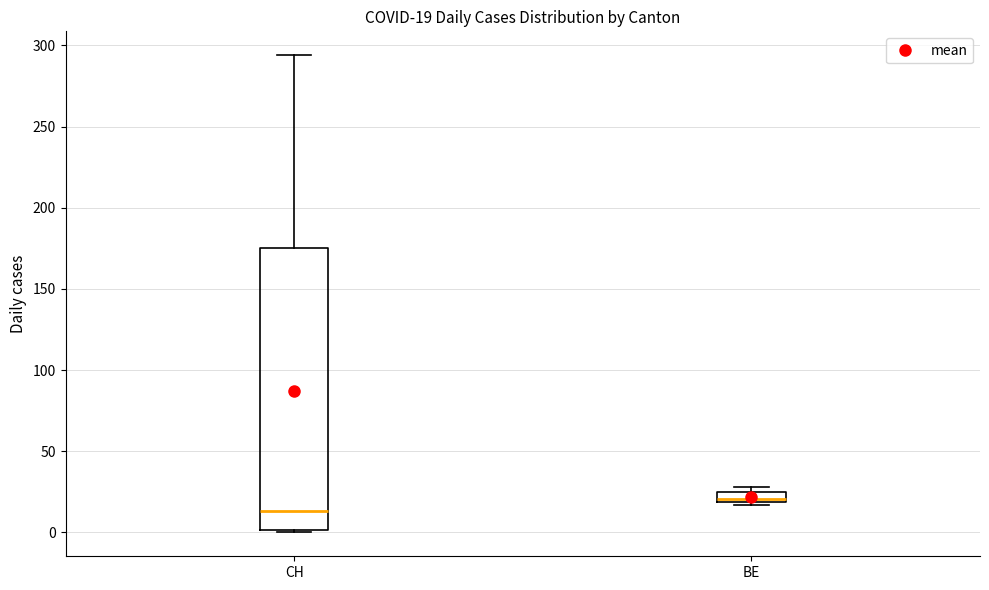

Comparing the boxes themselves (not the whiskers), which one is the tallest?

CH